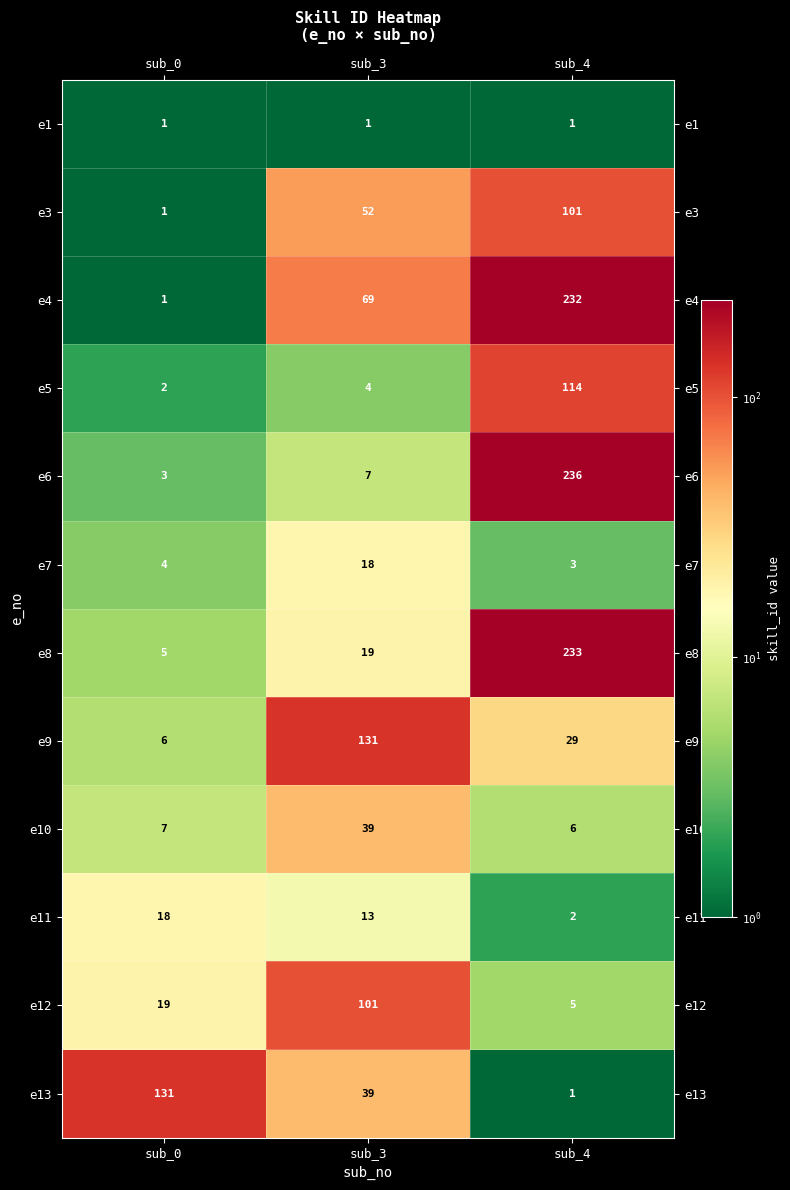

Is it true that e1 equals 1 at sub_4?

True